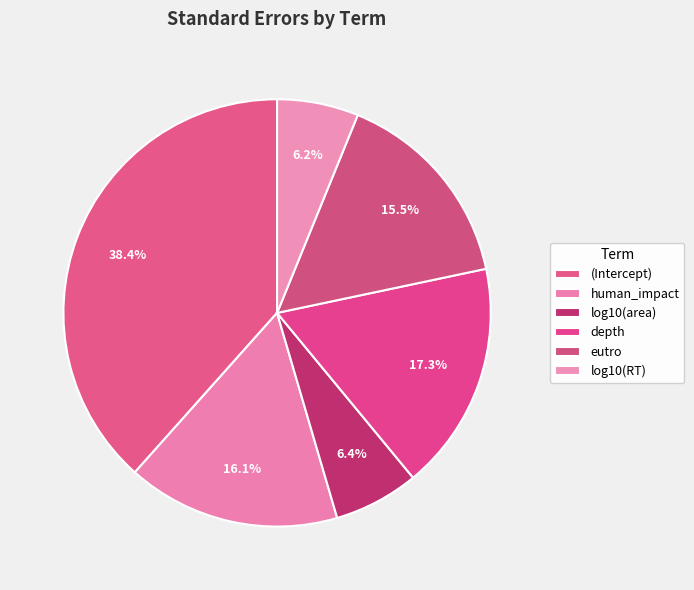

How many slices are in this pie chart?

6